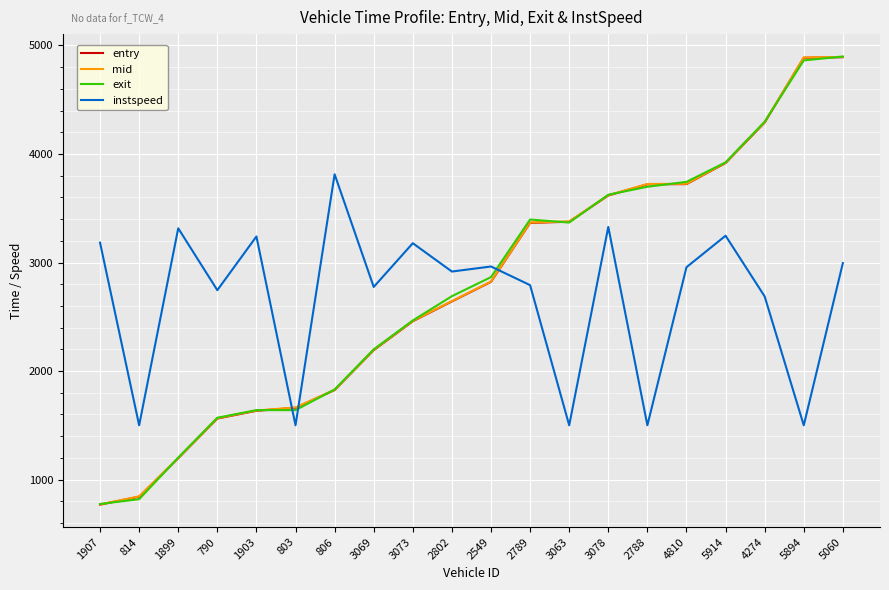

True or false: instspeed has a value of 4461.0 at 790.

False